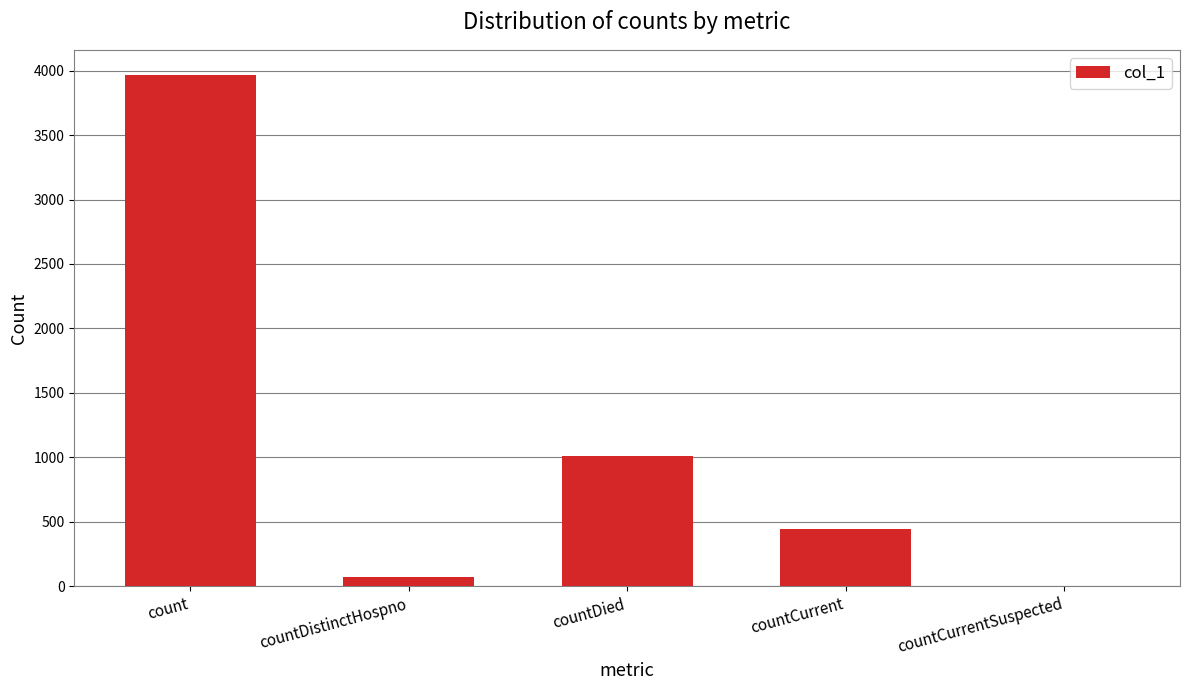

True or false: the data shows 1974 at countCurrentSuspected.

False